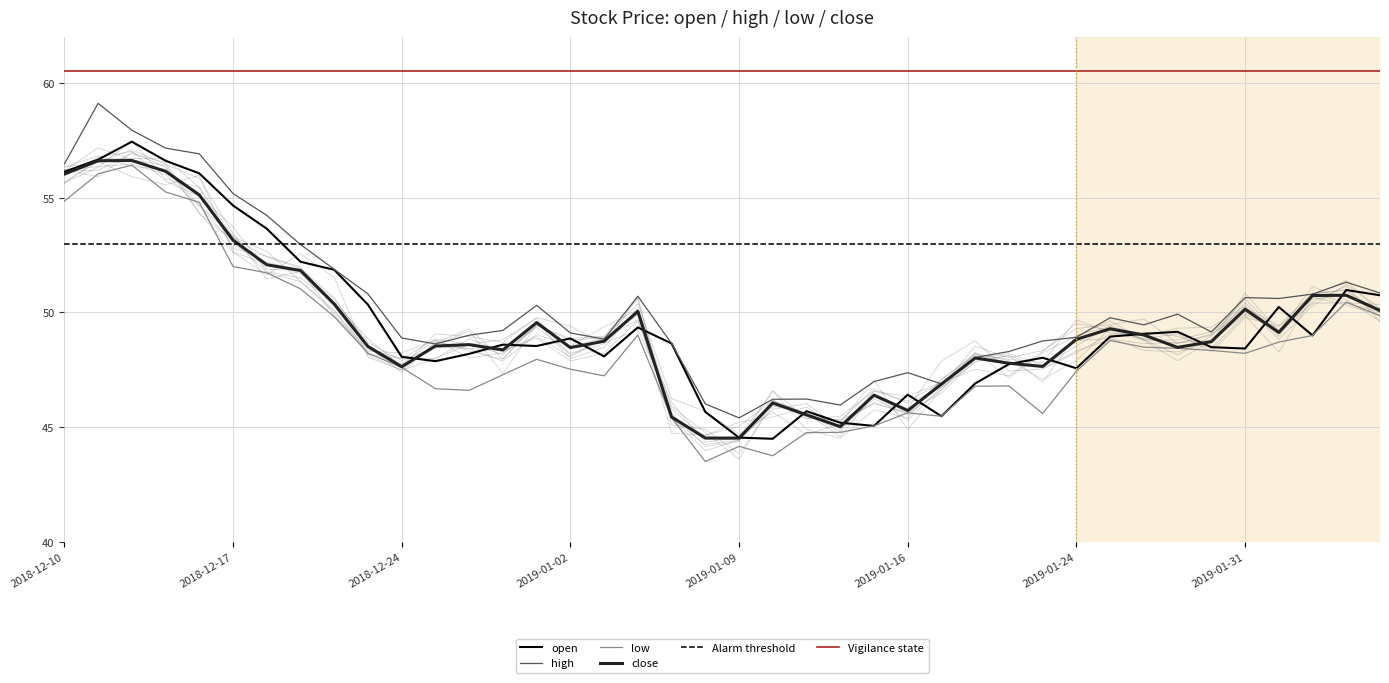

At which label does high reach its minimum?

2019-01-09